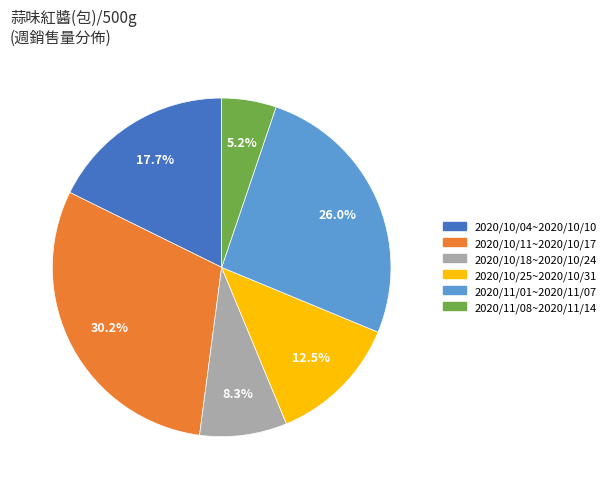

Rank the categories by value from highest to lowest.

2020/10/11~2020/10/17, 2020/11/01~2020/11/07, 2020/10/04~2020/10/10, 2020/10/25~2020/10/31, 2020/10/18~2020/10/24, 2020/11/08~2020/11/14